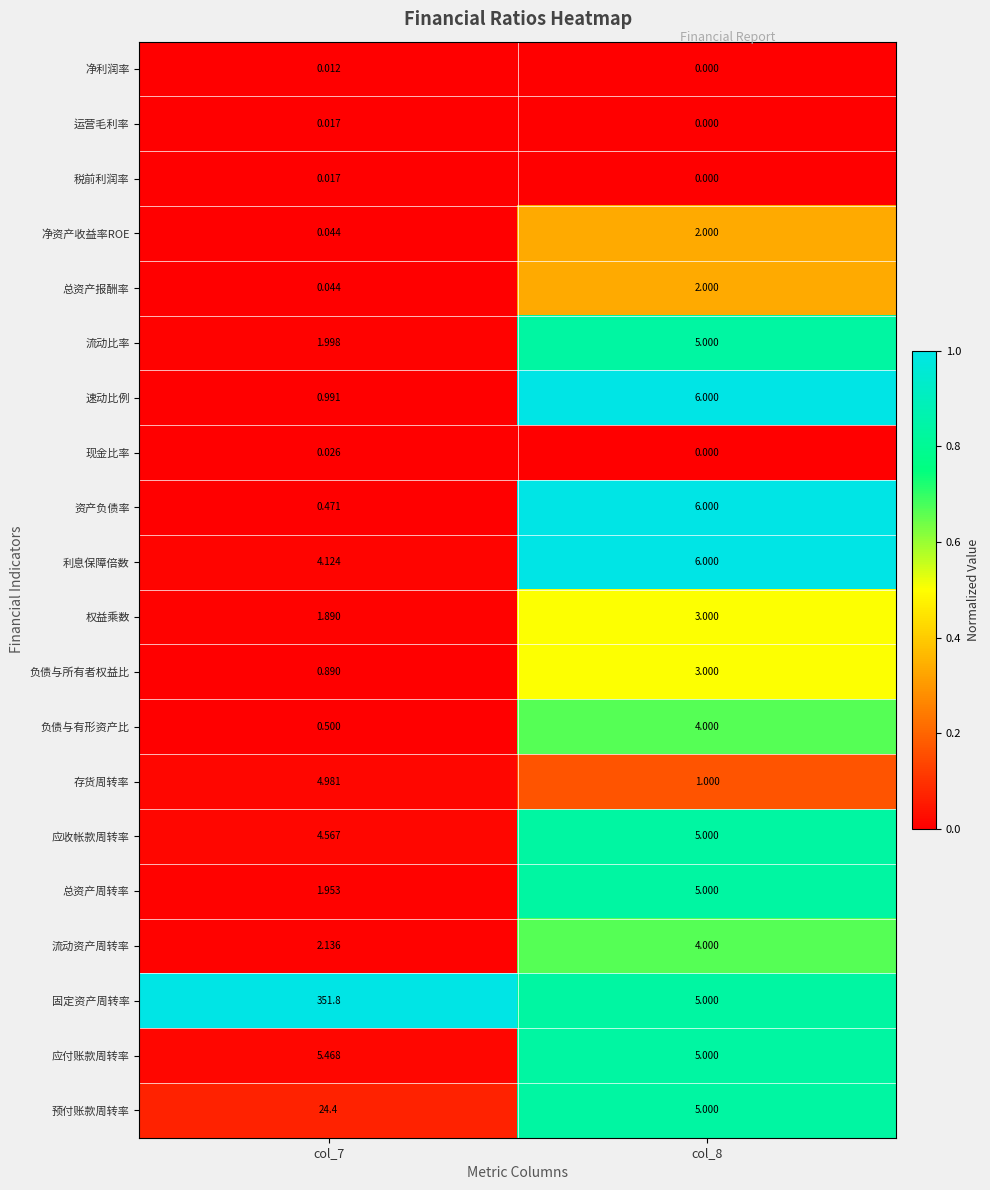

Which series has the largest total across all categories?

固定资产周转率